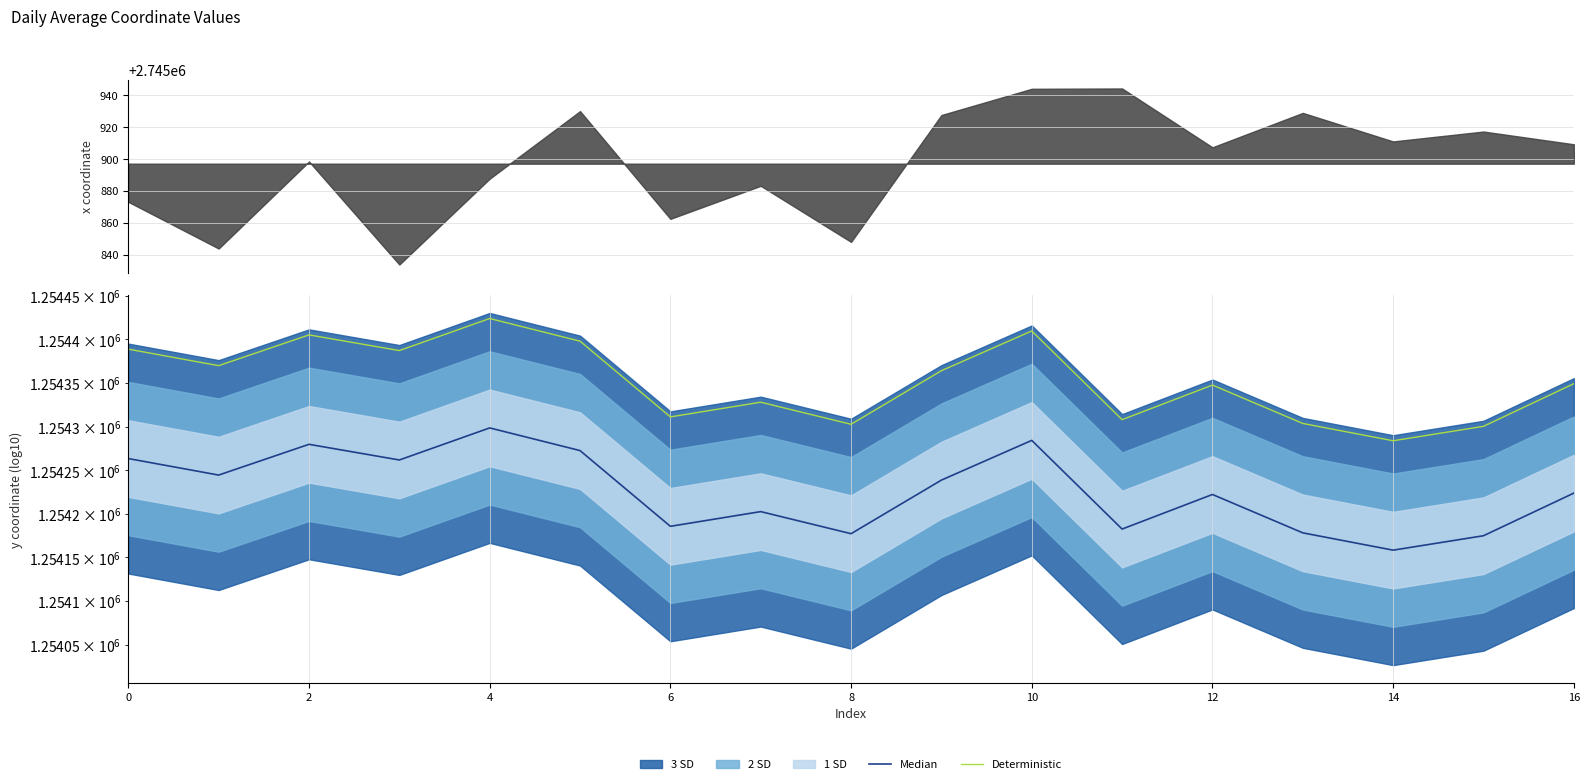

At which category does the chart reach its minimum across all series?

14